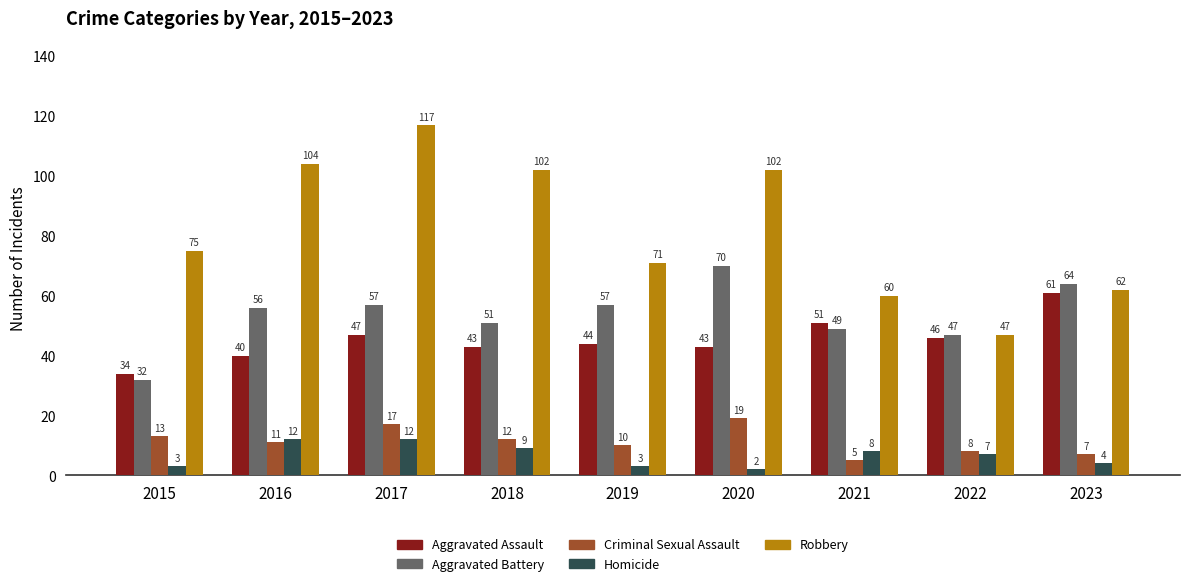

How many values in the Robbery series are below 75?

4